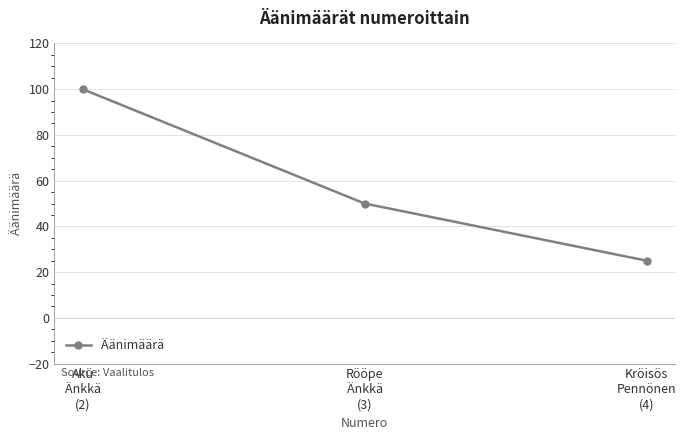

Reading left to right, what are all the values shown in this chart?

100	50	25